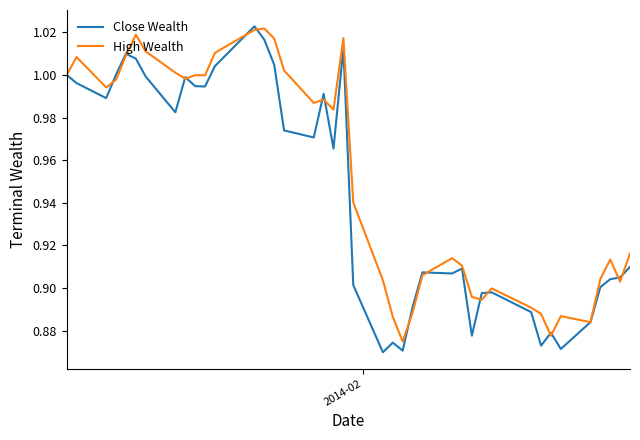

Rank the series by their average value, from highest to lowest.

High Wealth, Close Wealth